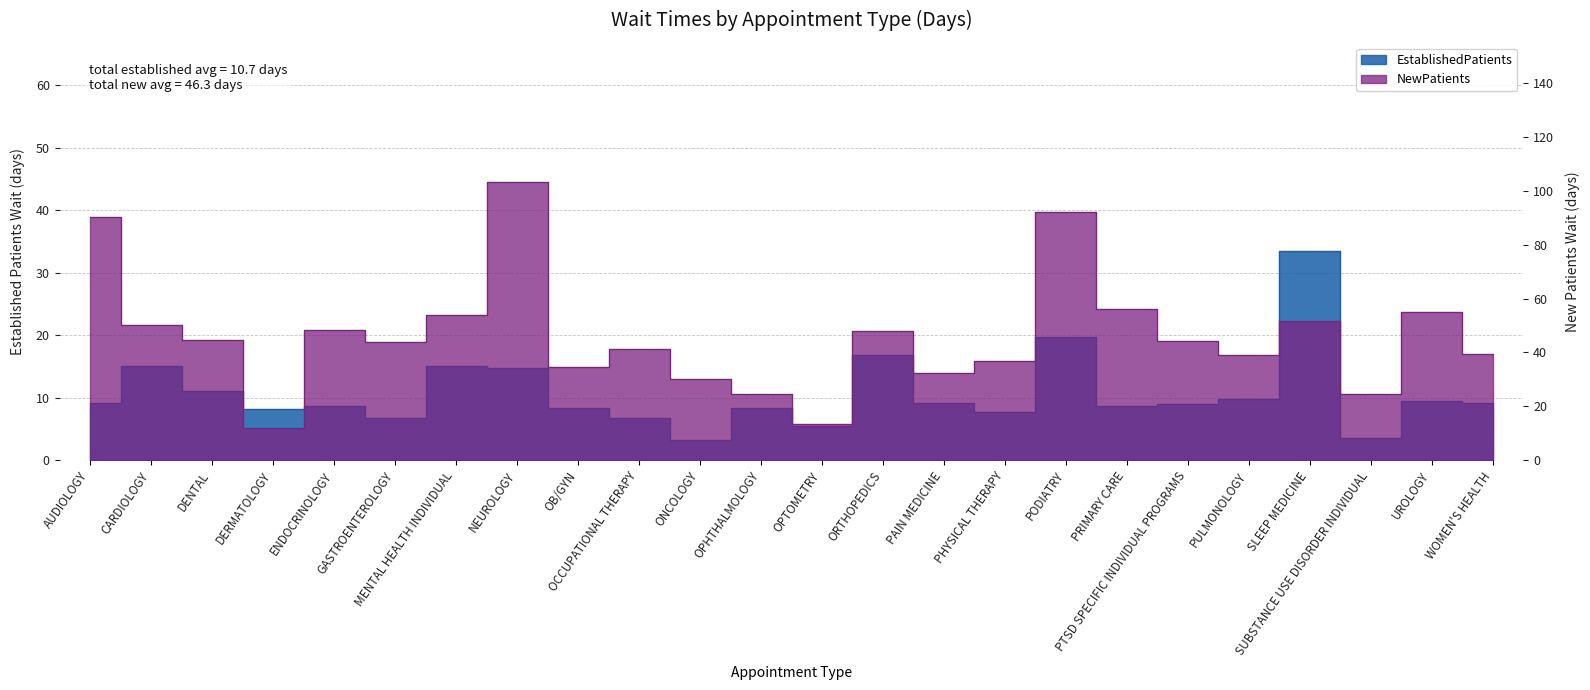

True or false: NewPatients and EstablishedPatients cross at least once.

False